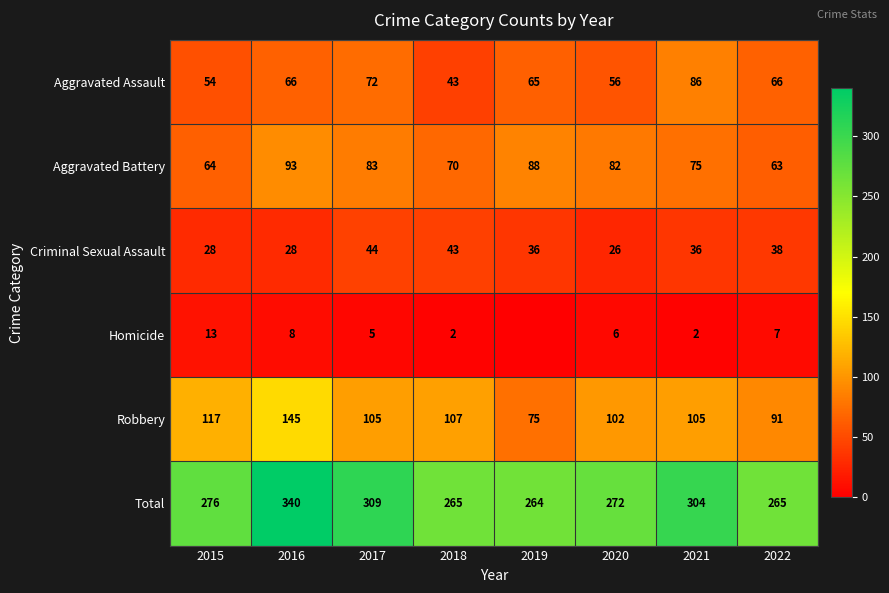

What is the total value across all series at 2017?

618